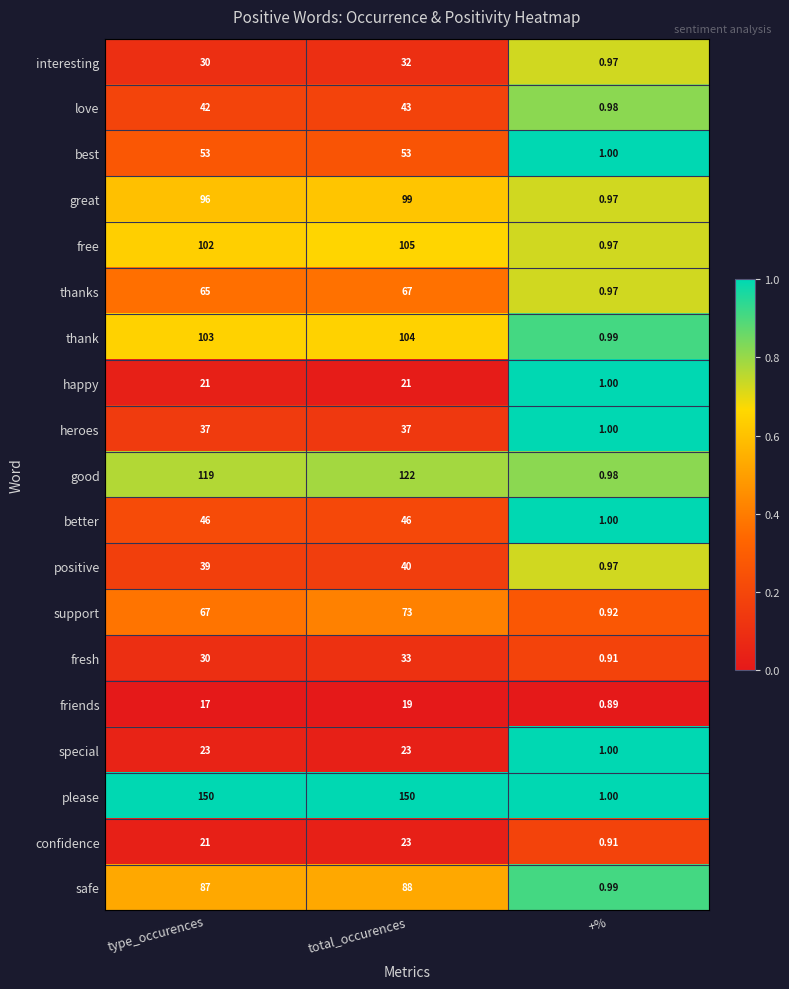

At which category is the sum across all series the highest?

total_occurences